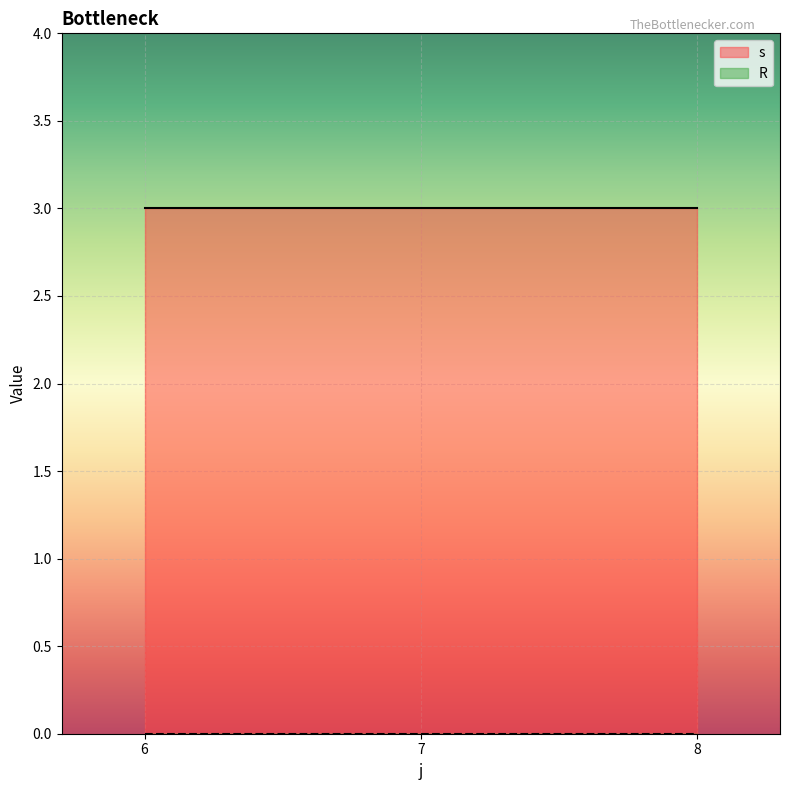

Between 7 and 8, which series saw the biggest shift?

s